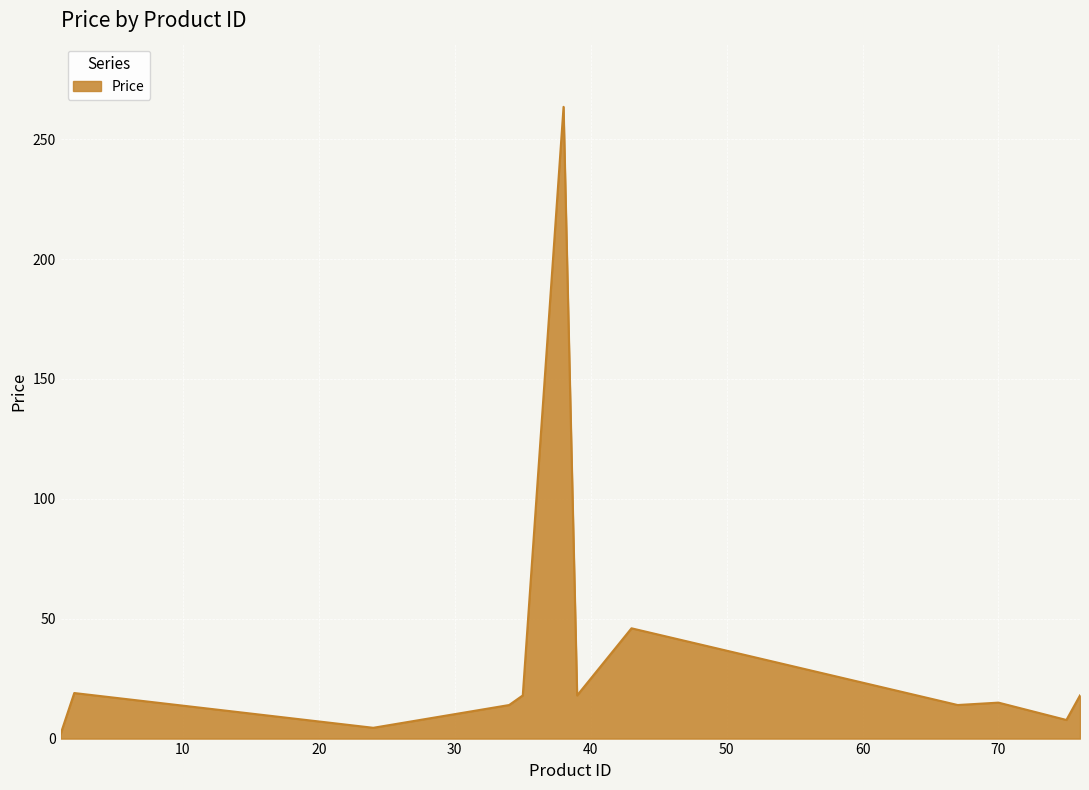

What is the maximum value shown in the chart?

263.5